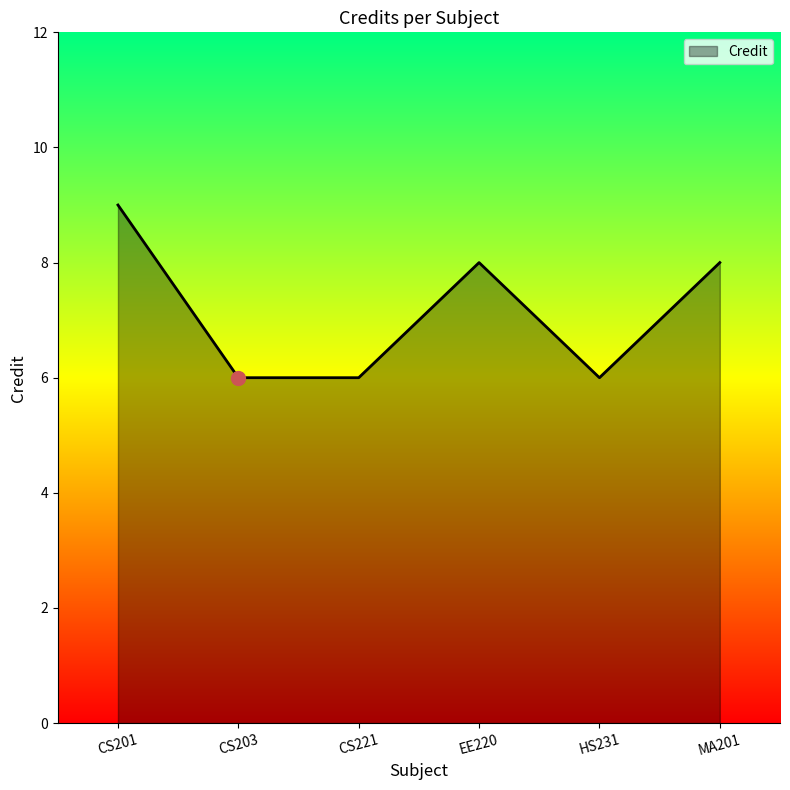

What position from the right is CS203?

5